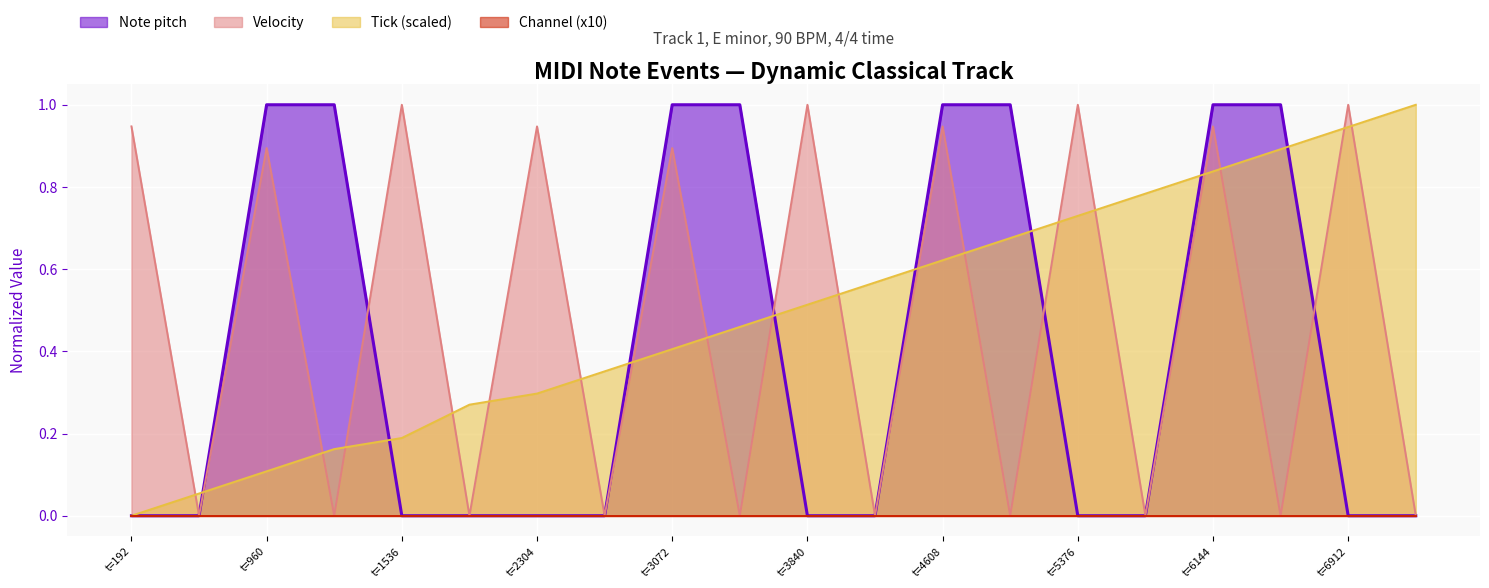

How many distinct data groups are displayed?

4